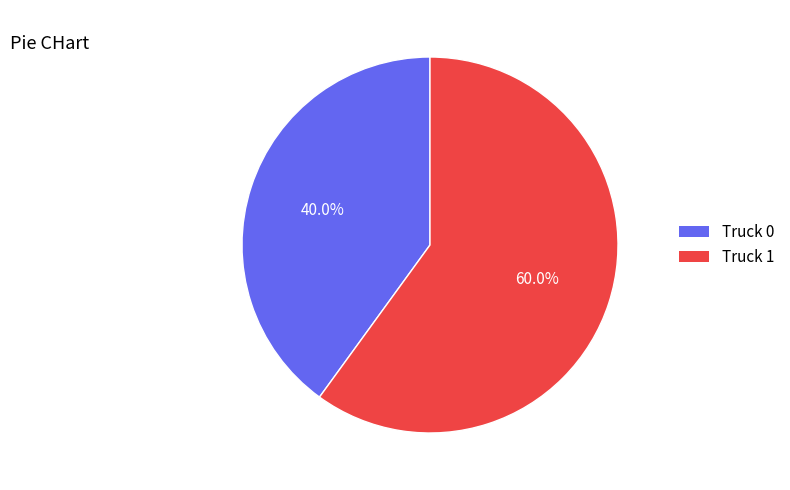

Approximately how many times larger is the value at Truck 0 compared to Truck 1?

0.7